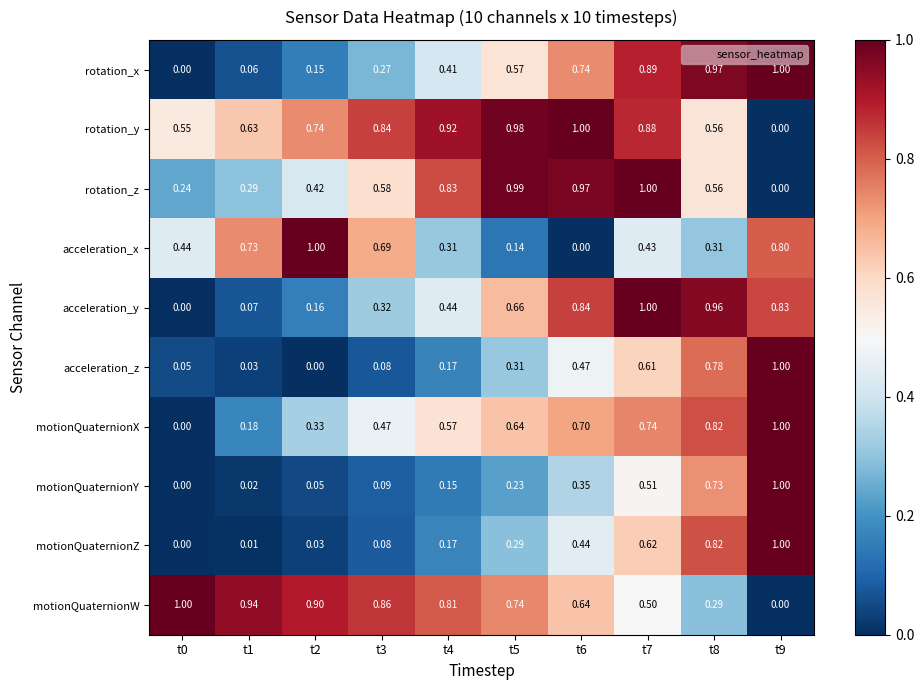

Count the number of data series in this chart.

10